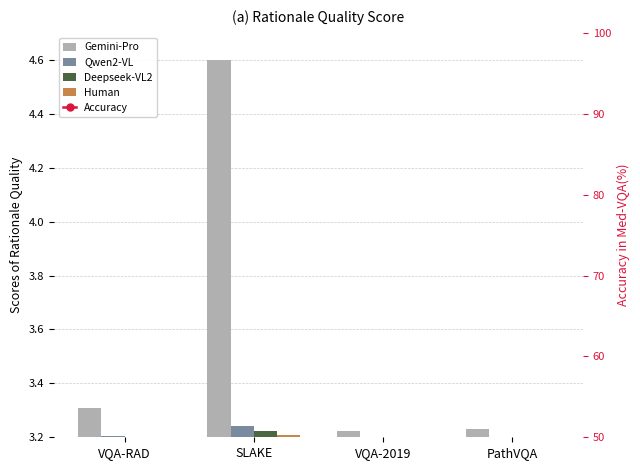

Which series has the largest total across all categories?

Accuracy